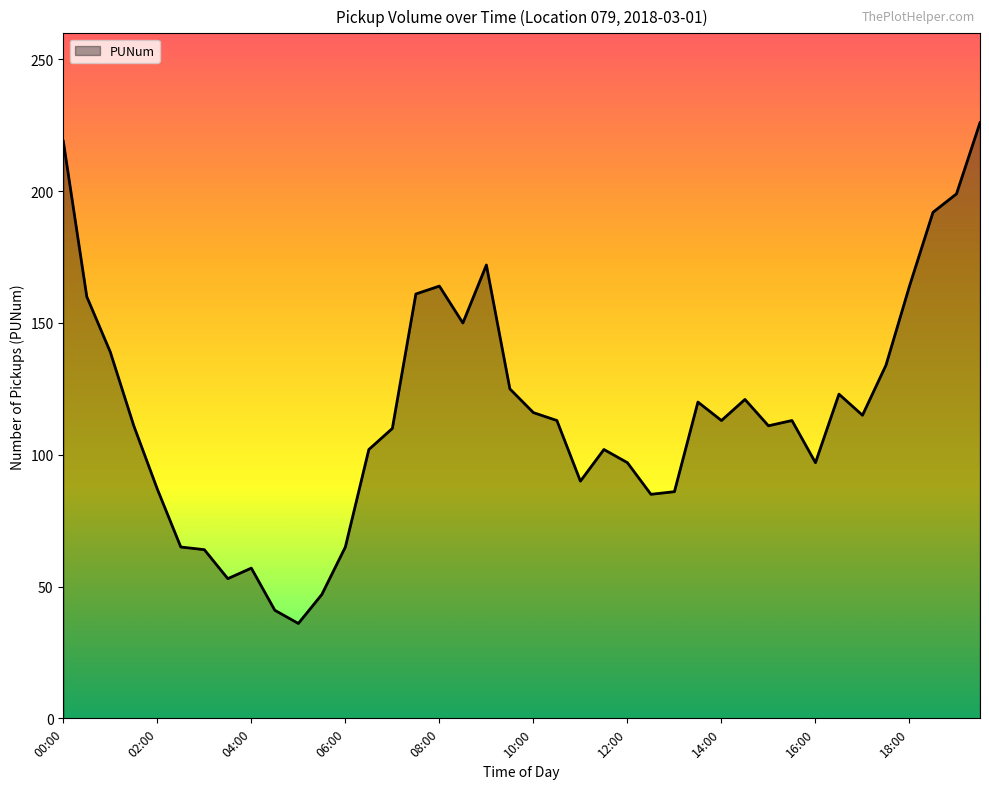

Does the chart have visible grid lines?

No